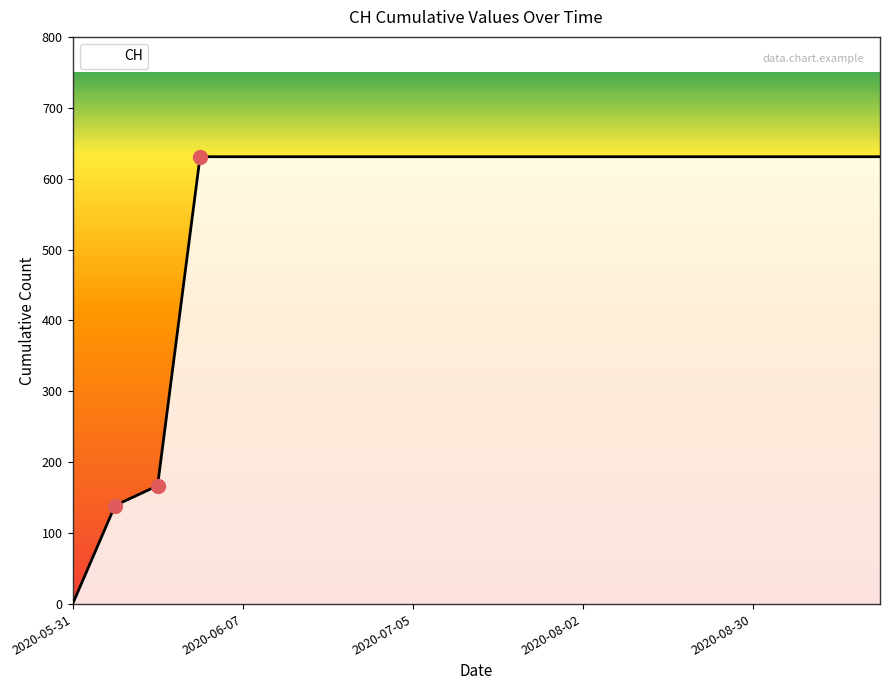

What is the greatest value displayed?

631